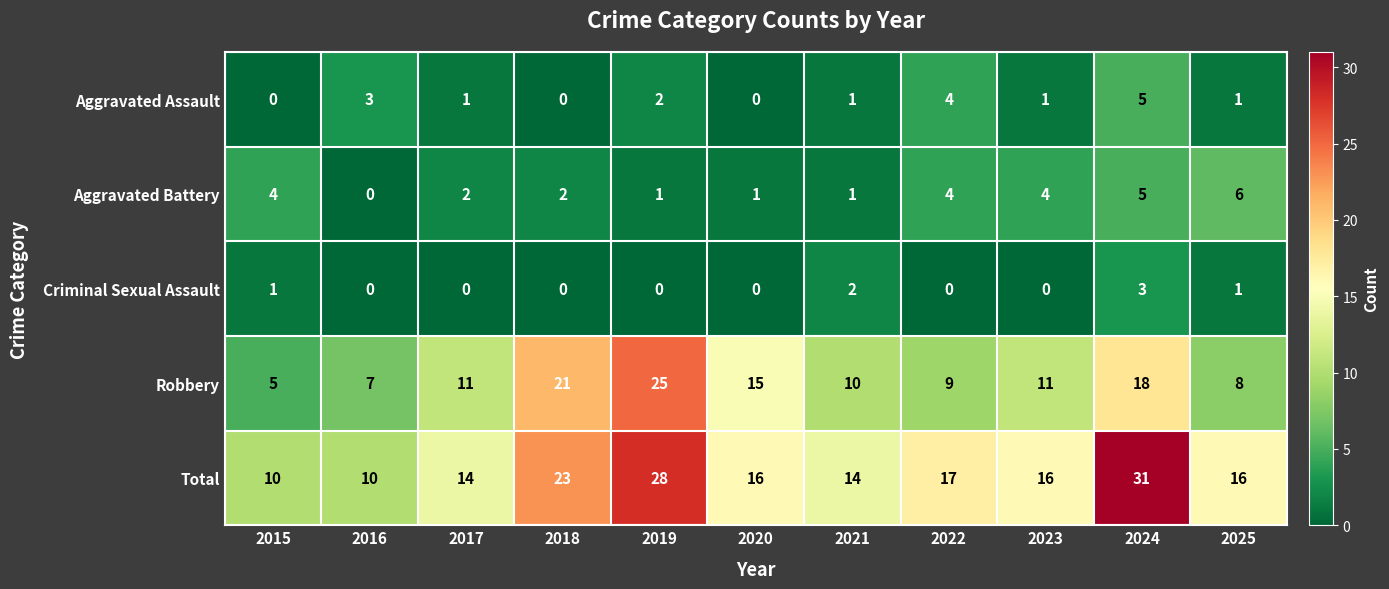

What is the sum of all Aggravated Assault values?

18